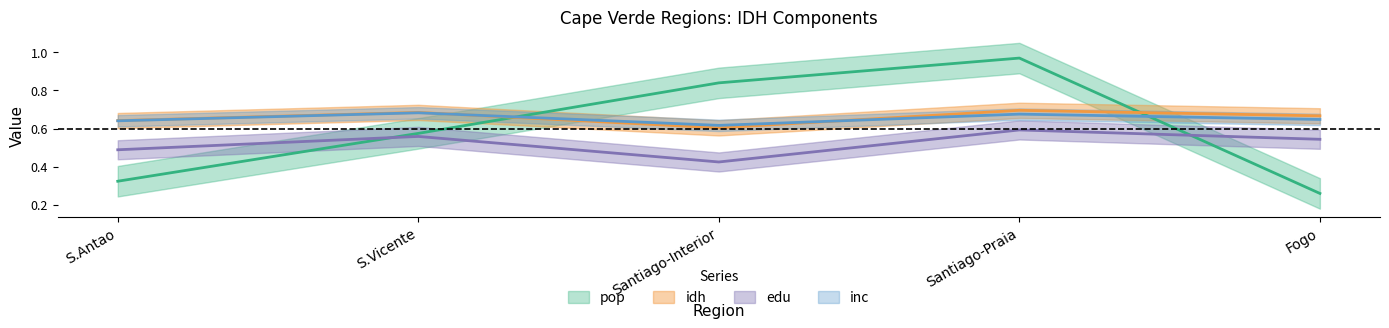

What is the label of the 5th point from the right?

S.Antao